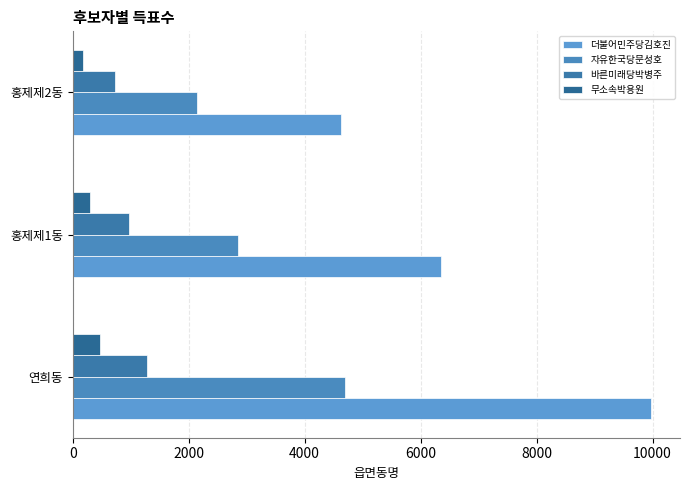

Which series has the widest spread of values?

더불어민주당김호진